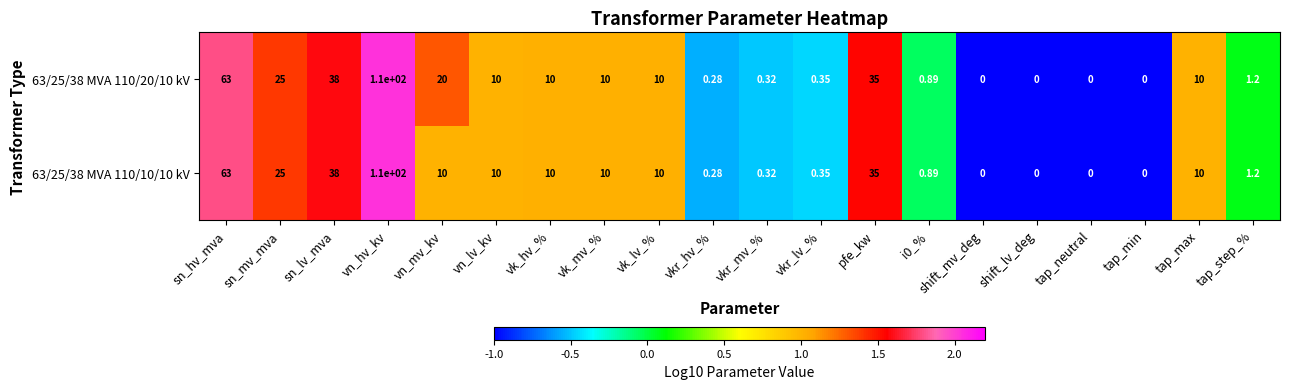

Where does the 63/25/38 MVA 110/20/10 kV series first go above 10?

sn_hv_mva